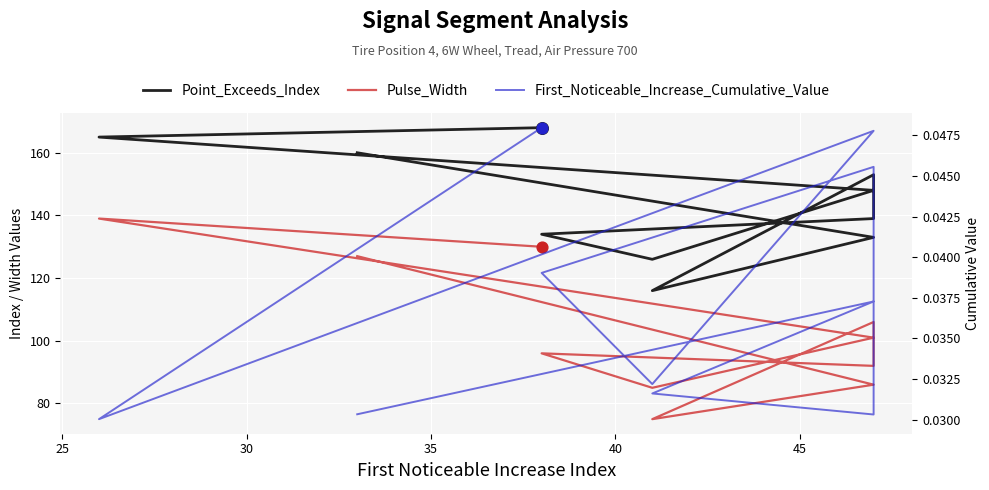

Which series contains the highest Y value?

Point_Exceeds_Index